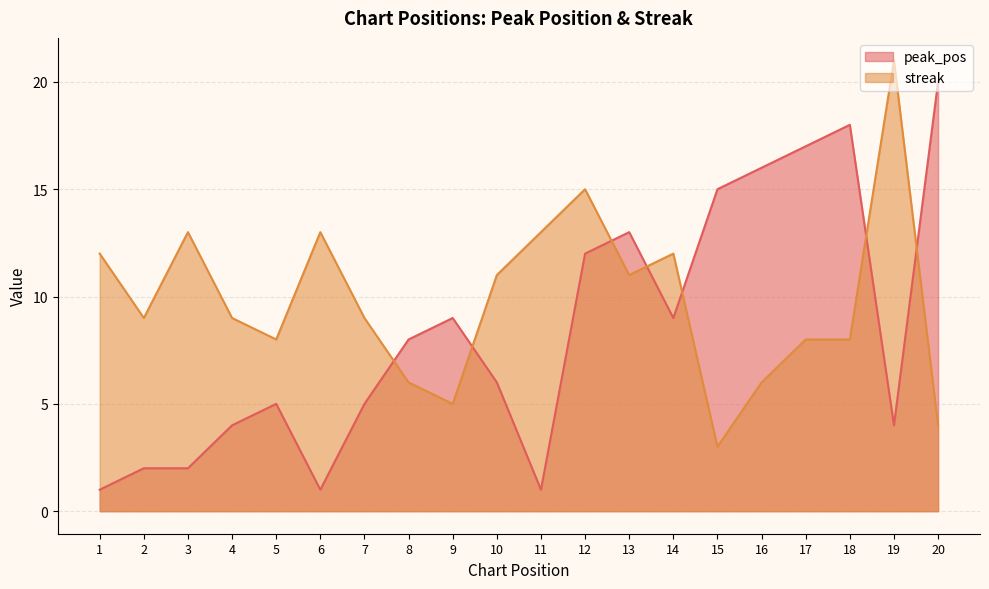

How many data points in streak are less than 9?

8